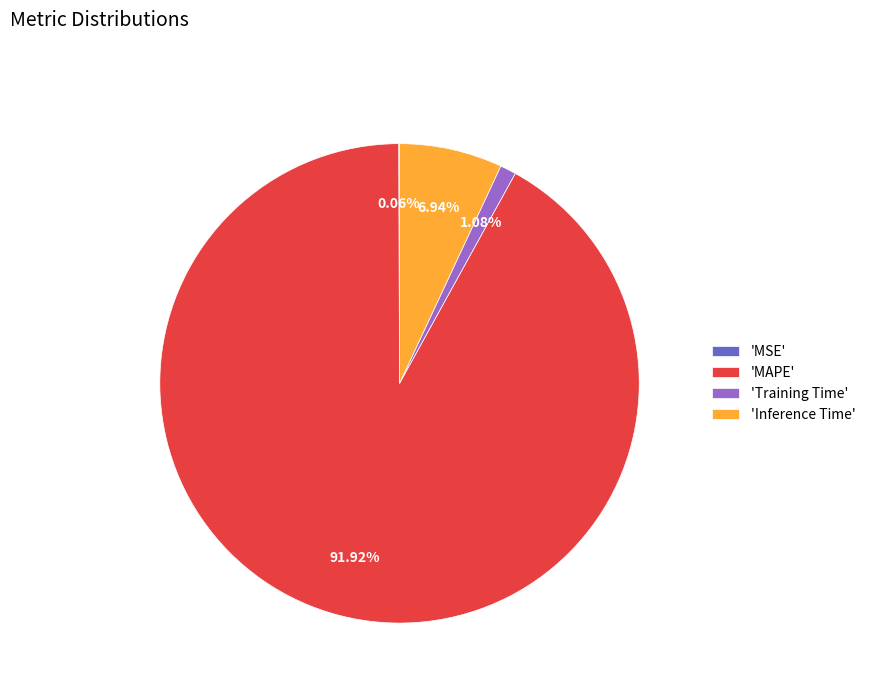

Does 'Inference Time' account for over 50% of the chart?

No